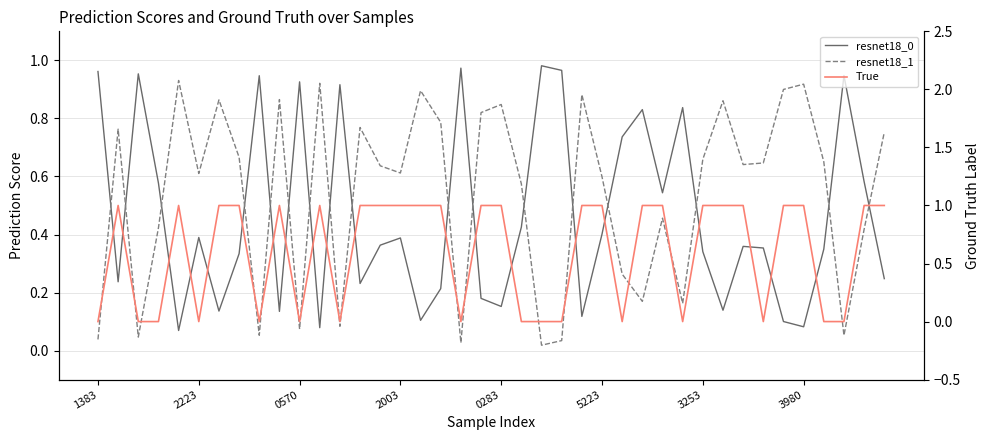

What is the total value across all series at 29?

1.0